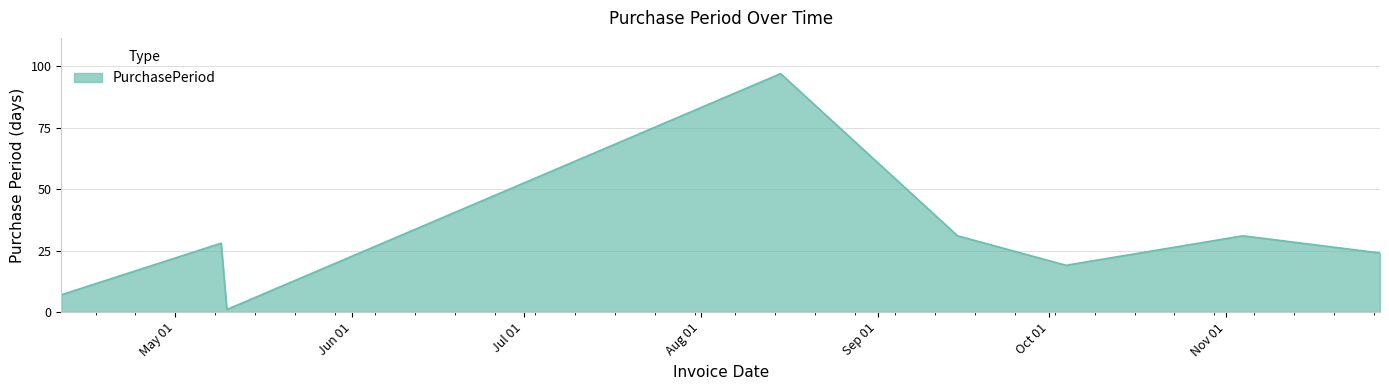

What is the maximum value shown in the chart?

97